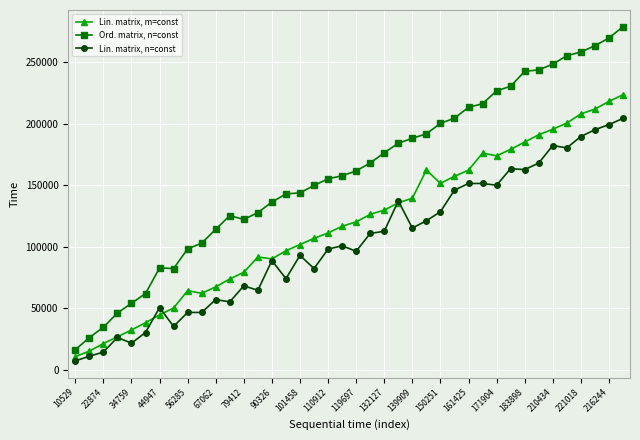

Which series has the largest total across all categories?

Ord. matrix, n=const